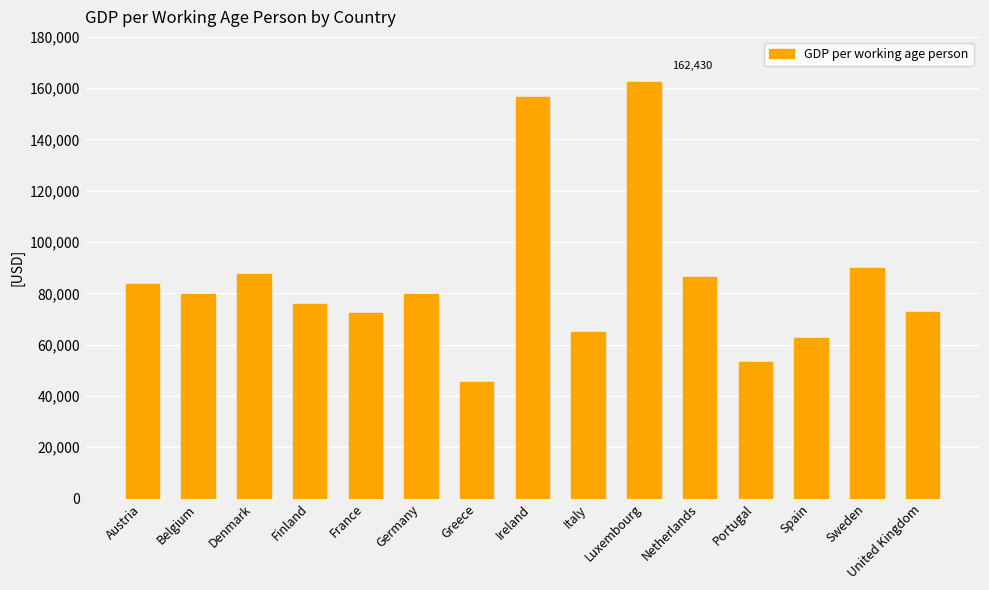

Approximately how many times larger is the value at France compared to Sweden?

0.8